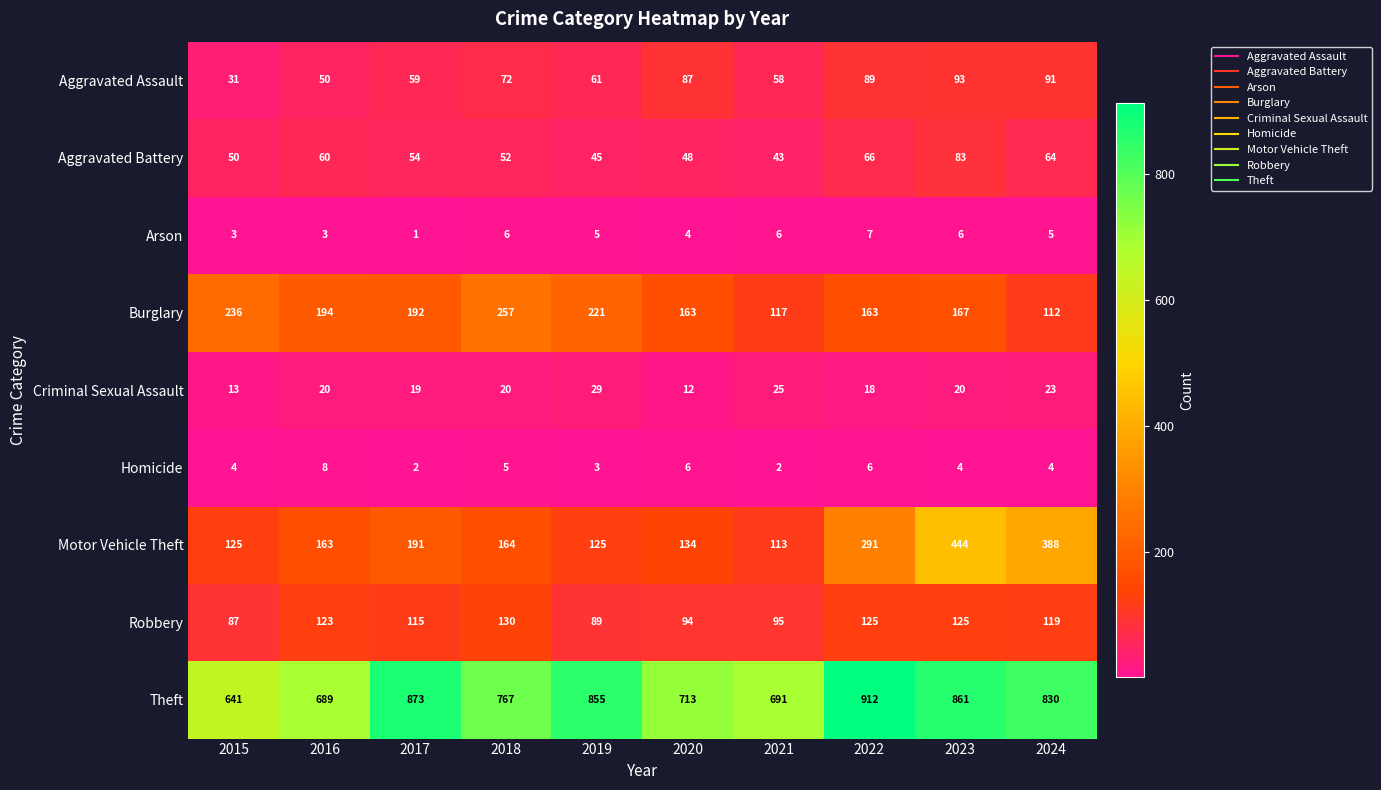

Is it true that Motor Vehicle Theft equals 577 at 2024?

False